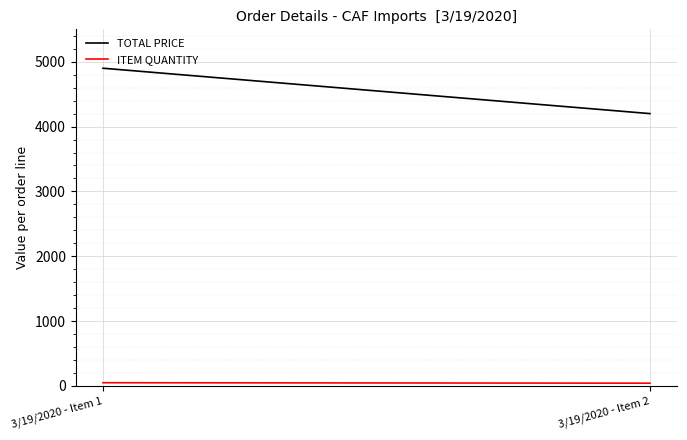

At how many categories does at least one series exceed 740?

2